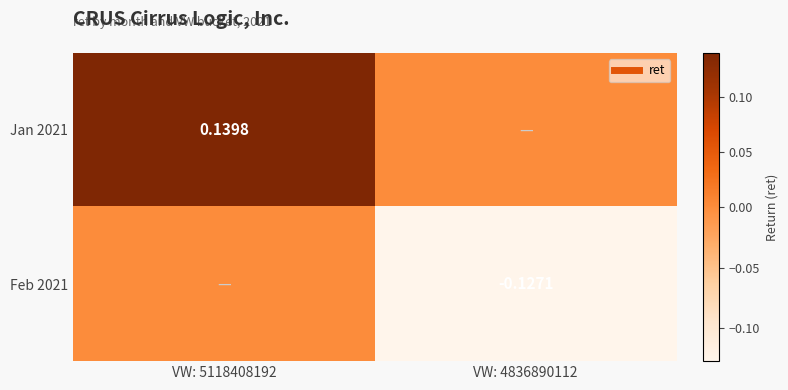

Between VW: 4836890112 and VW: 5118408192, which is larger?

VW: 5118408192